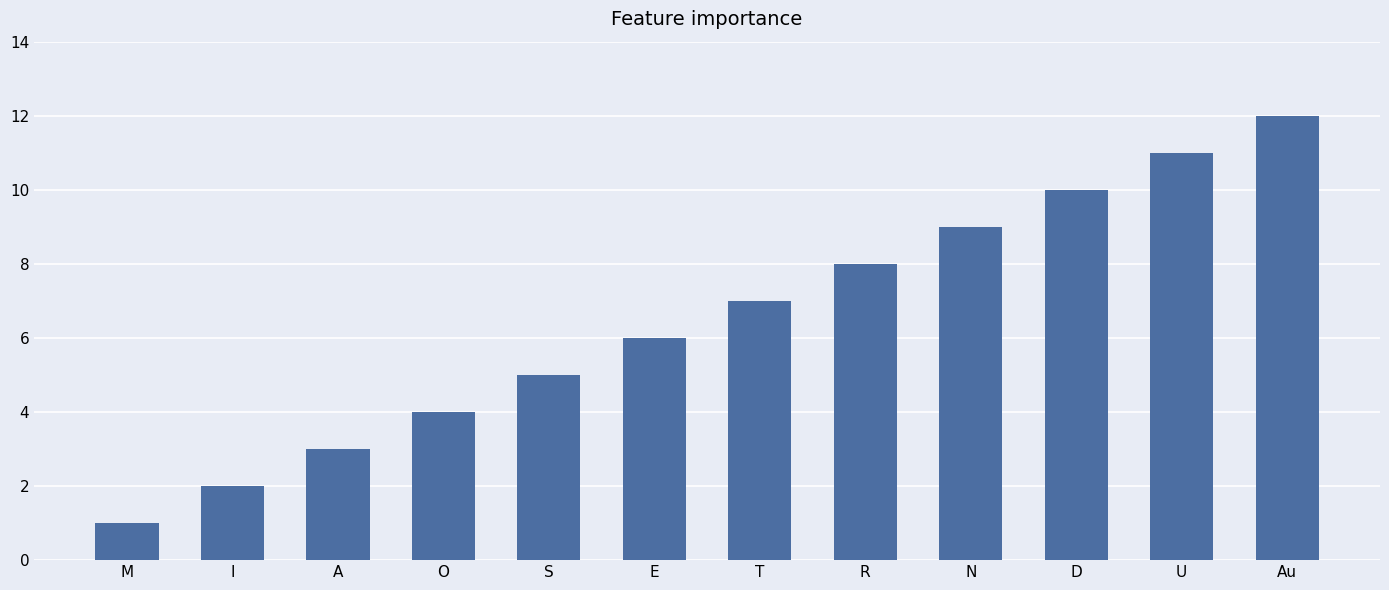

Reading left to right, transcribe all the data shown in this chart.

1	2	3	4	5	6	7	8	9	10	11	12